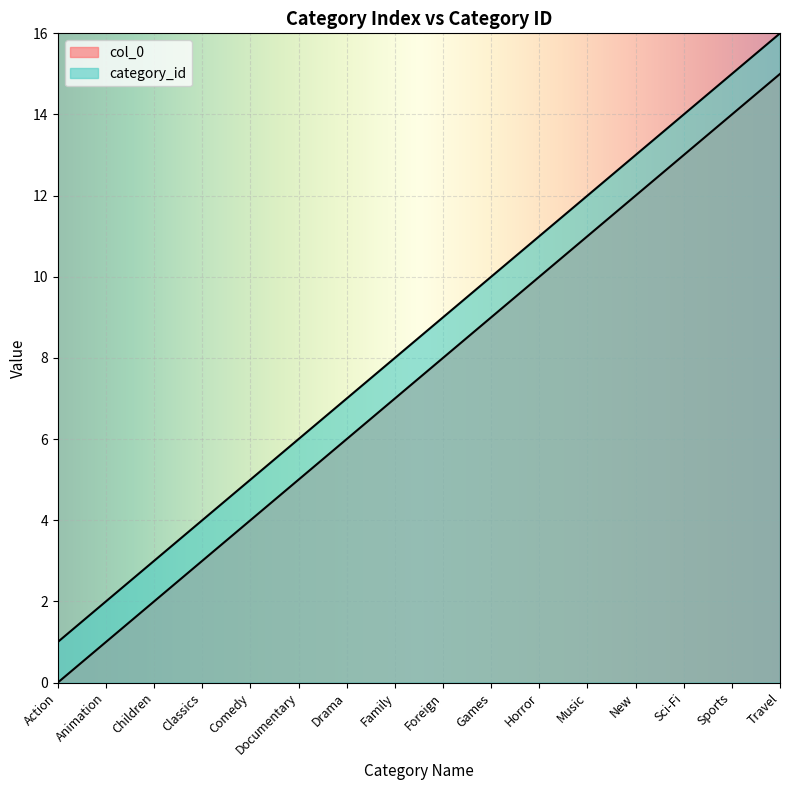

True or false: col_0 has more than 0 points higher than both neighbors.

False